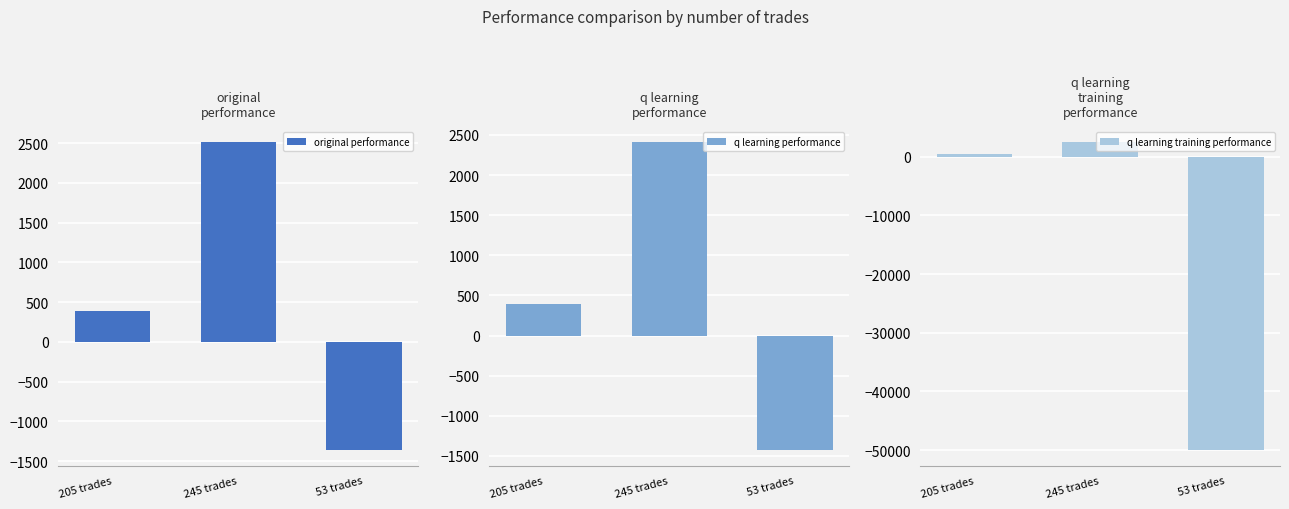

True or false: q learning training performance has a value of 2422.9 at 245 trades.

True